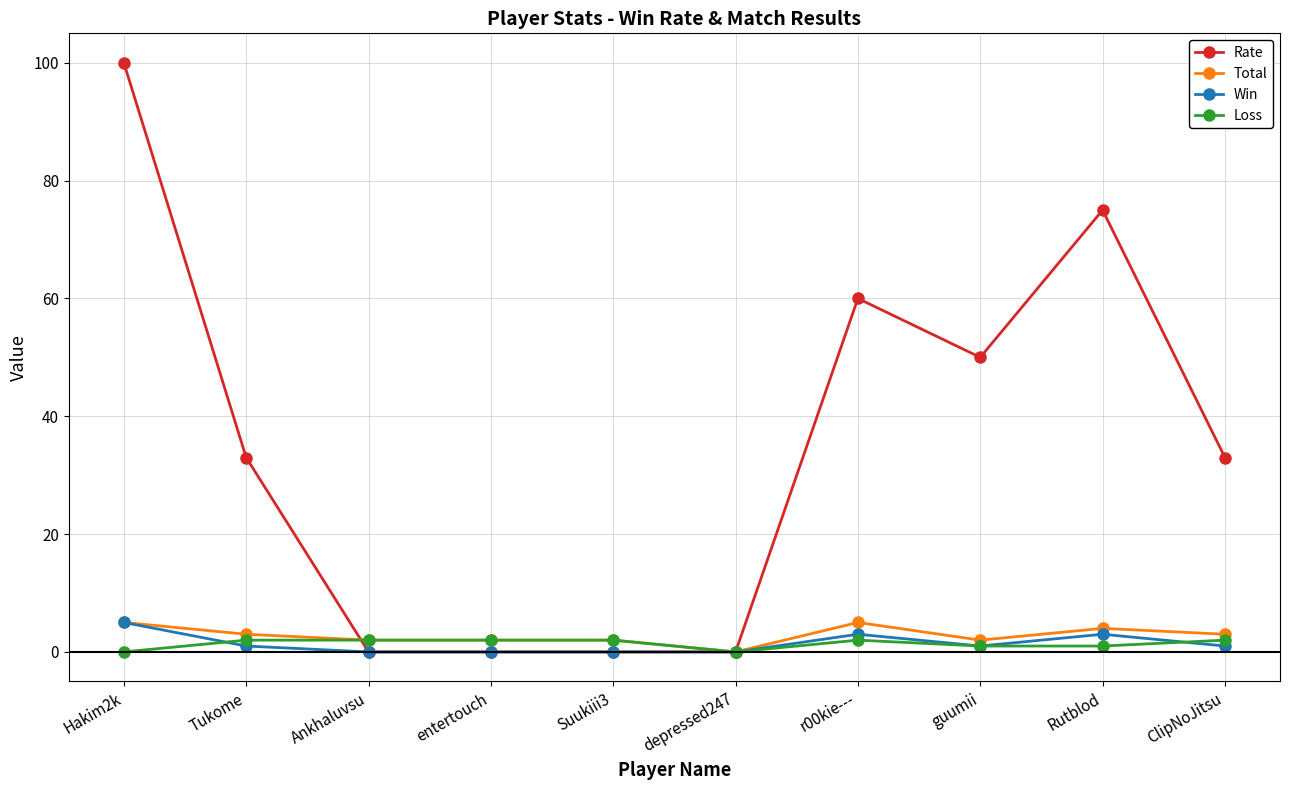

The value of Win at entertouch is 0. True or false?

True